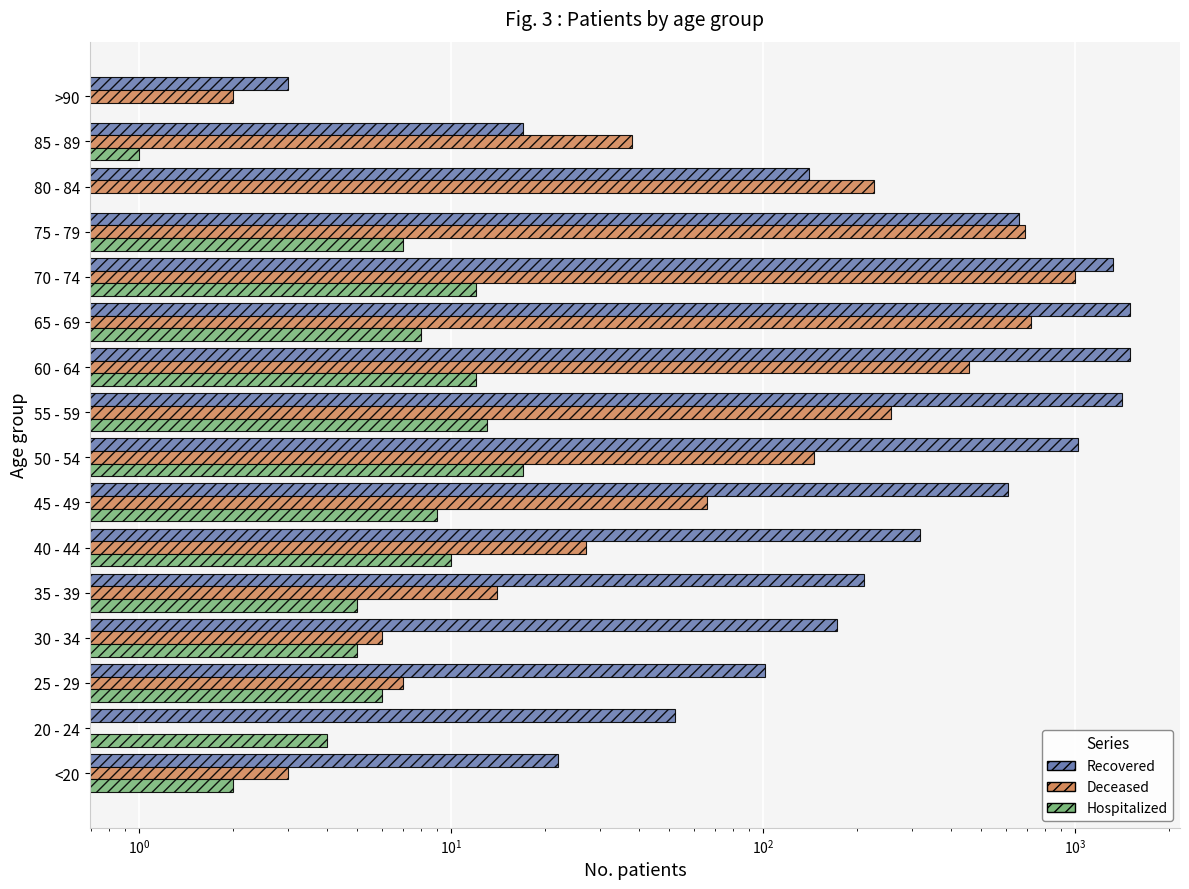

How many data points in Deceased are above 66?

7